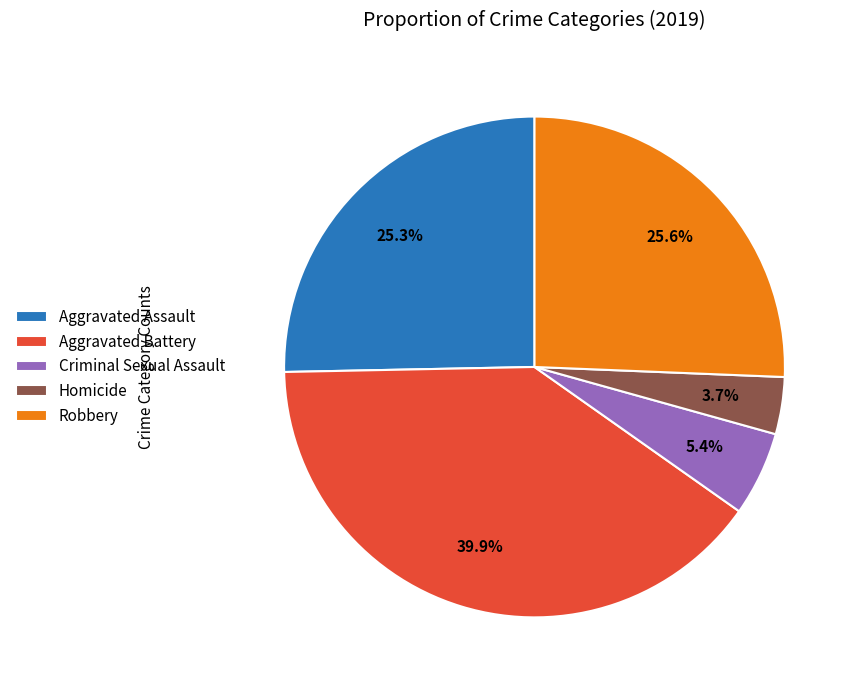

True or false: Criminal Sexual Assault accounts for 5% of the total.

True